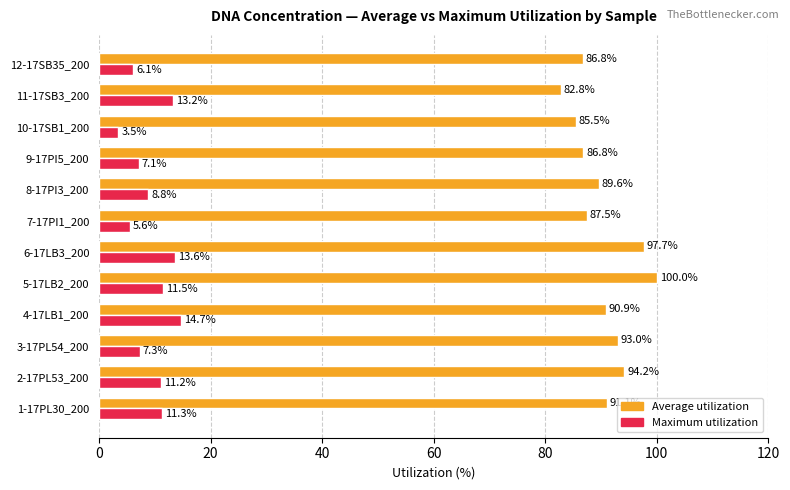

At which label is Maximum utilization closest to 9?

8-17PI3_200